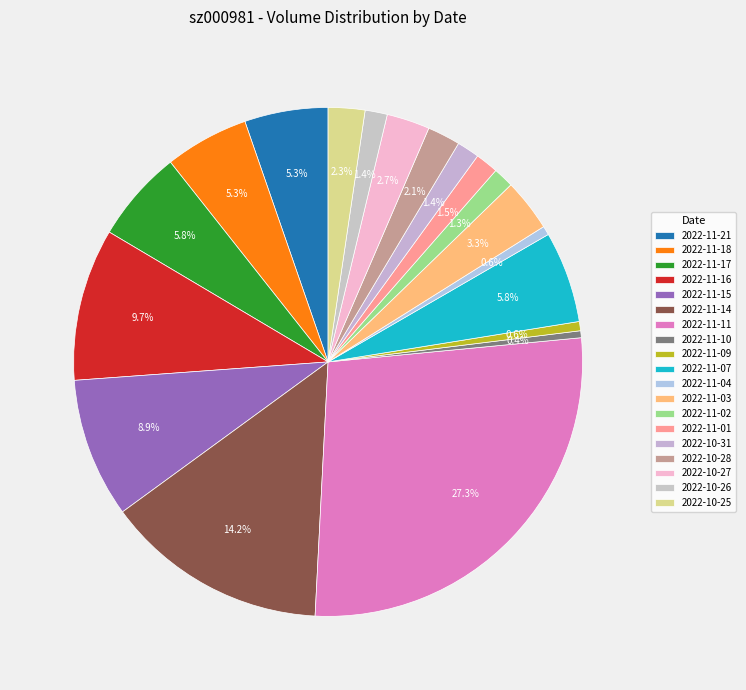

What is the change in value from 2022-11-21 to 2022-11-02?

-1160533